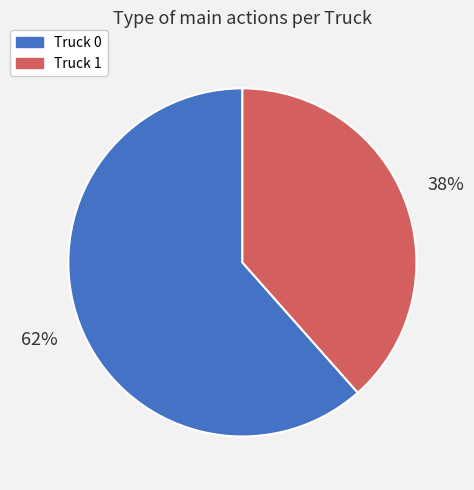

Between Truck 1 and Truck 0, which is larger?

Truck 0